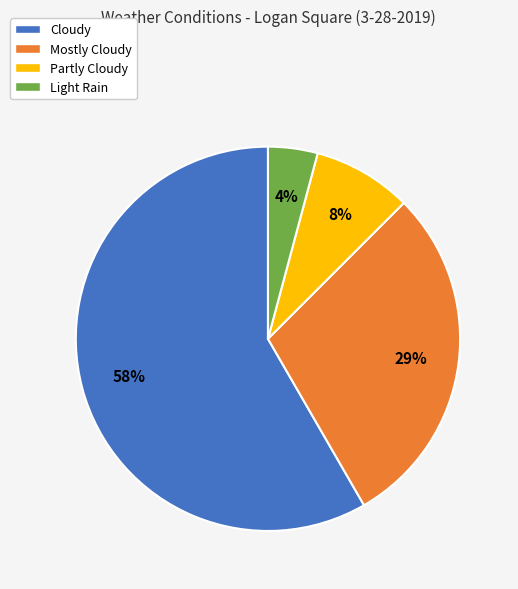

Do Mostly Cloudy and Cloudy together represent more than half of the pie?

Yes